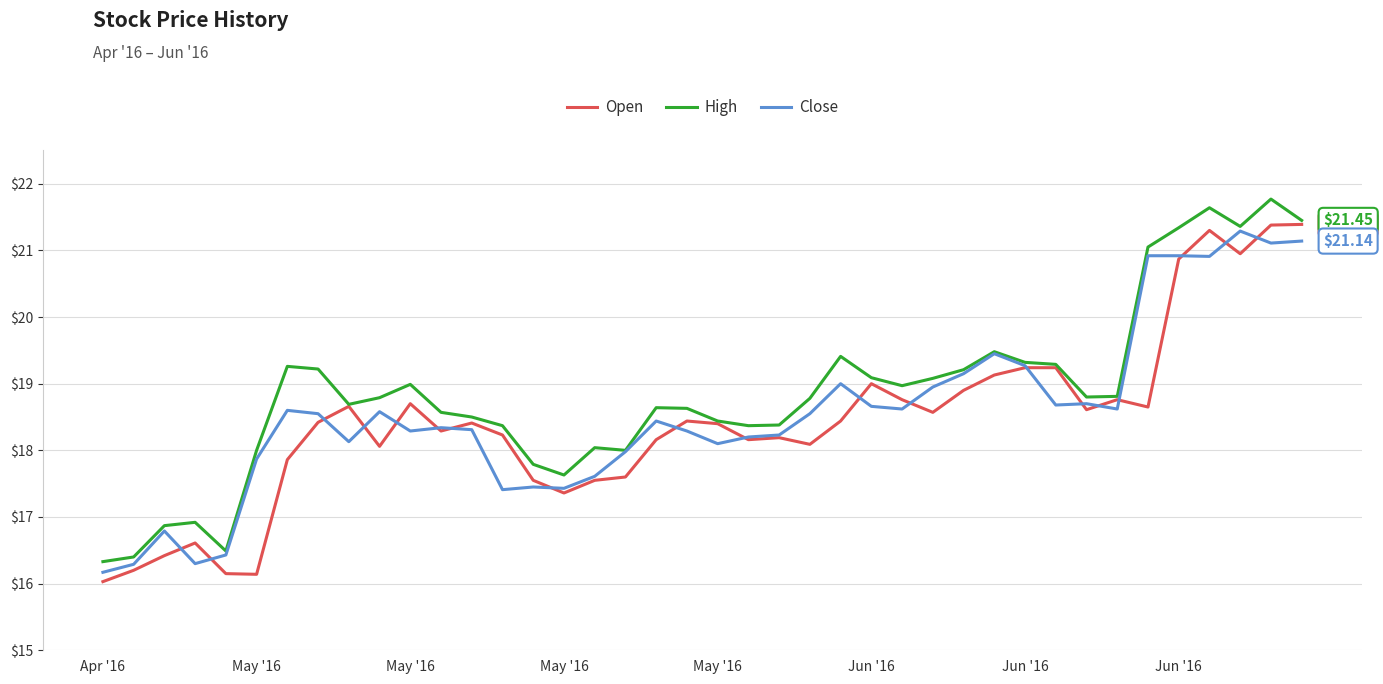

What is the average value of the High series?

18.9